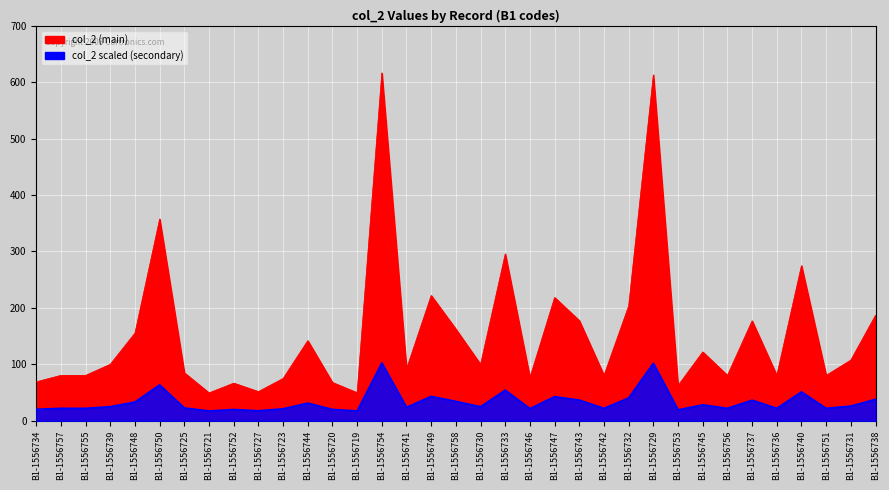

List the labels in order of value, largest first.

B1-1556754, B1-1556729, B1-1556750, B1-1556733, B1-1556740, B1-1556749, B1-1556747, B1-1556732, B1-1556738, B1-1556743, B1-1556737, B1-1556758, B1-1556748, B1-1556744, B1-1556745, B1-1556731, B1-1556739, B1-1556730, B1-1556741, B1-1556725, B1-1556757, B1-1556755, B1-1556742, B1-1556756, B1-1556736, B1-1556751, B1-1556746, B1-1556723, B1-1556734, B1-1556720, B1-1556752, B1-1556753, B1-1556727, B1-1556719, B1-1556721